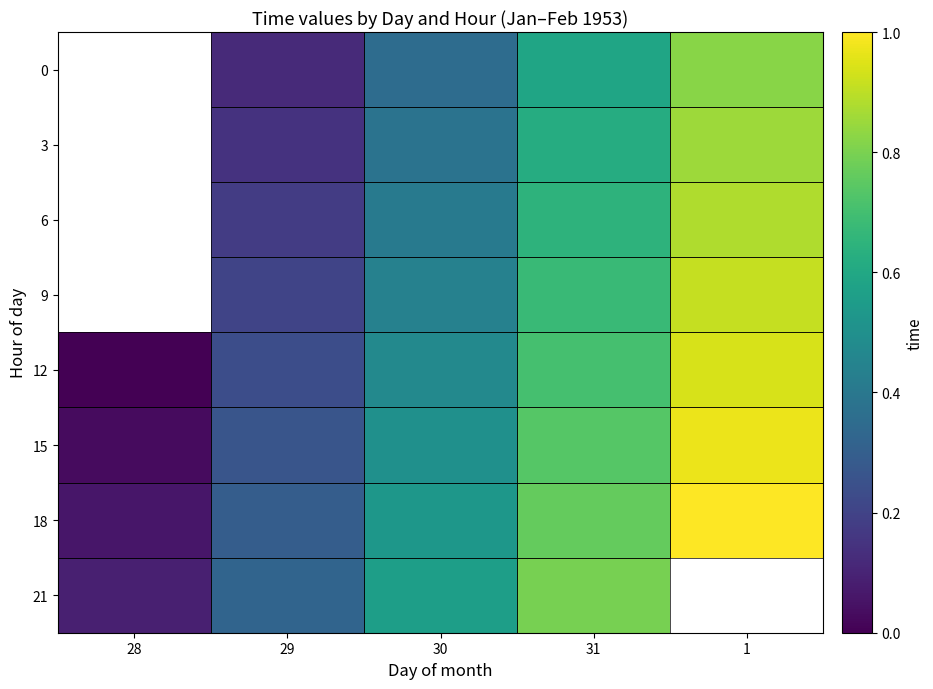

Which has a higher value, 1 or 30?

1